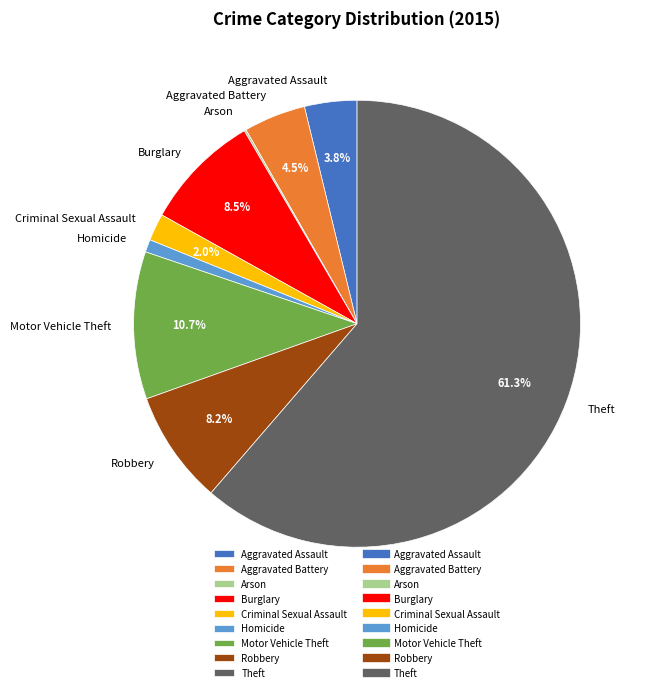

Does Burglary account for over 50% of the chart?

No